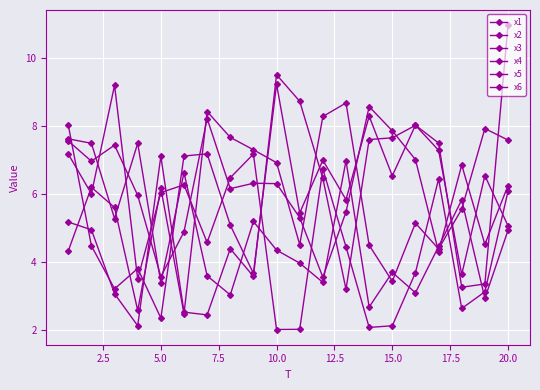

What is the minimum value for x6?

2.7